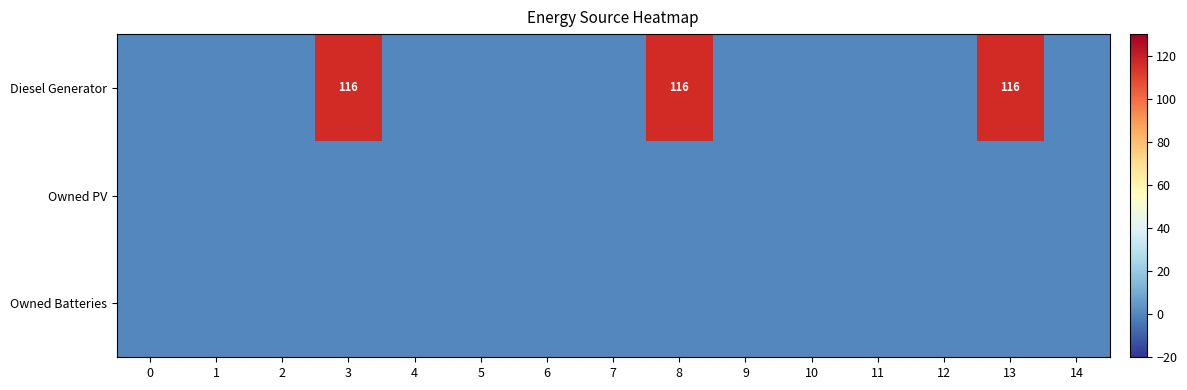

Which series has the widest spread of values?

Diesel Generator